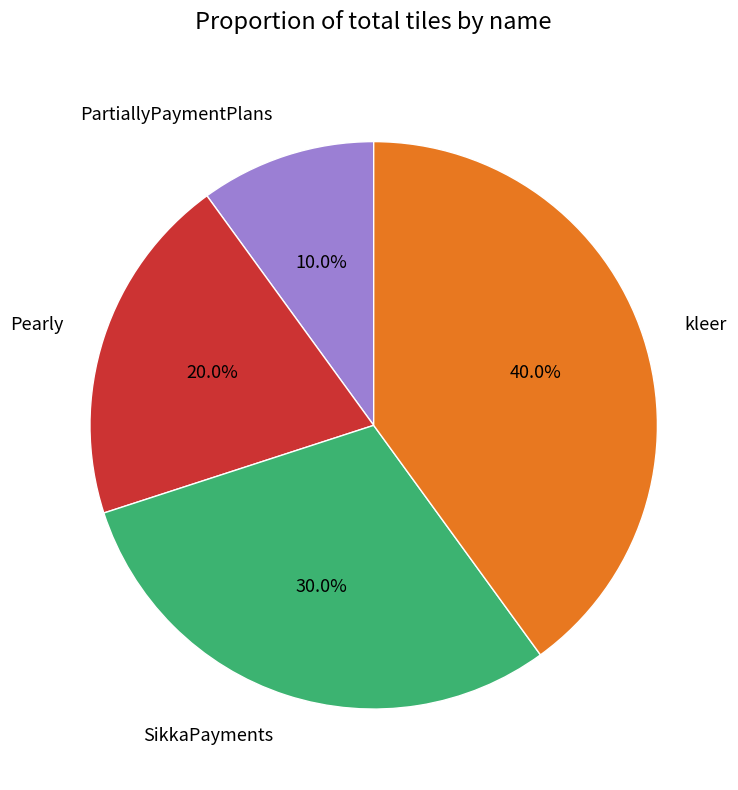

Which slice is the largest?

kleer